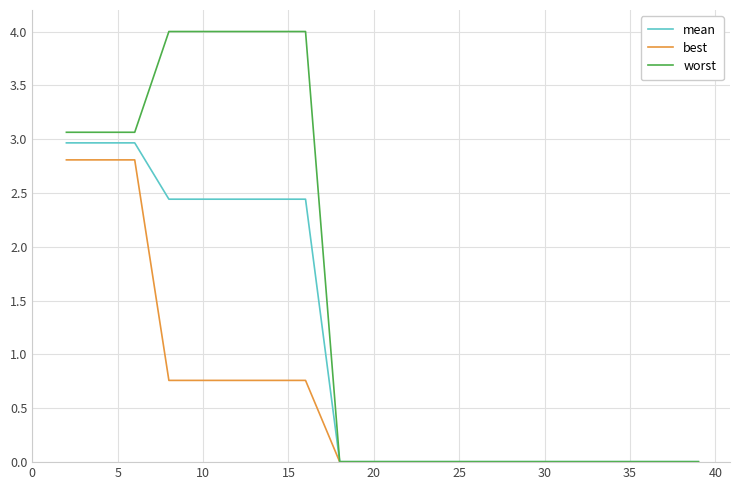

What is the difference between the maximum and minimum values in the worst series?

4.0